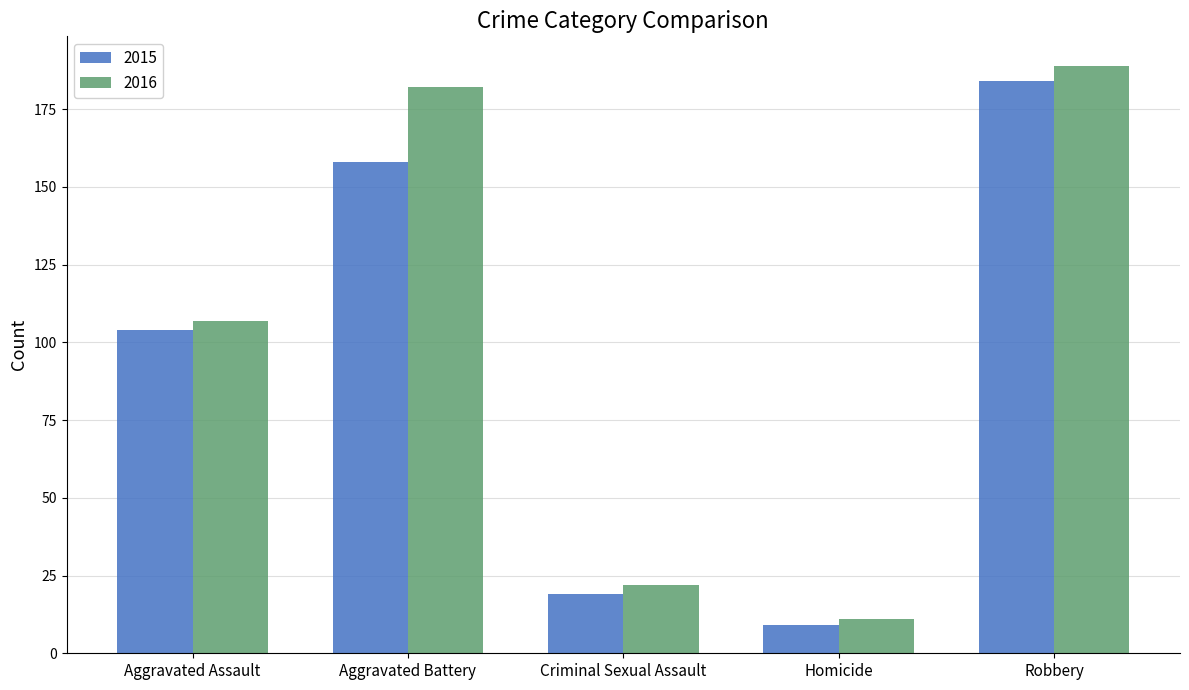

What is the maximum value shown in the chart?

189